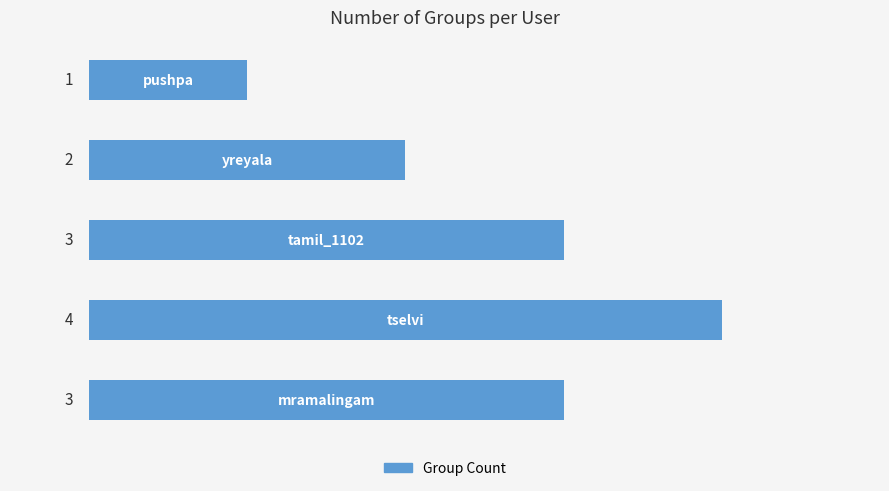

Reading top to bottom, list all the values displayed in this chart.

1	2	3	4	3